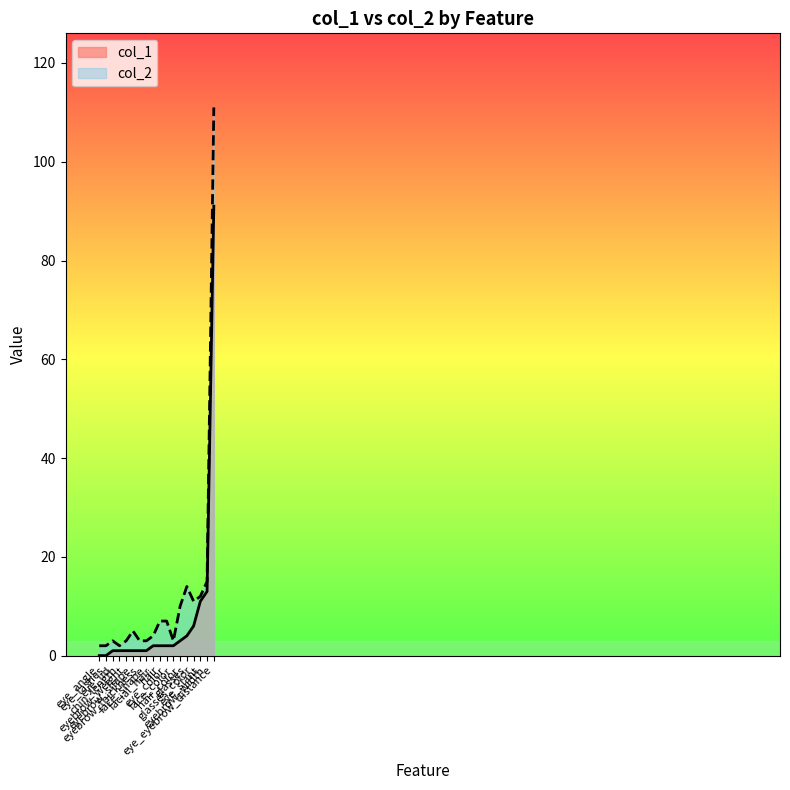

What is the greatest value displayed?

111